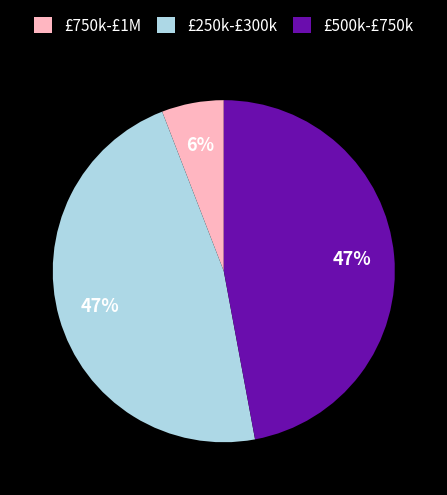

Is the sum of £250k-£300k and £750k-£1M greater than half?

Yes